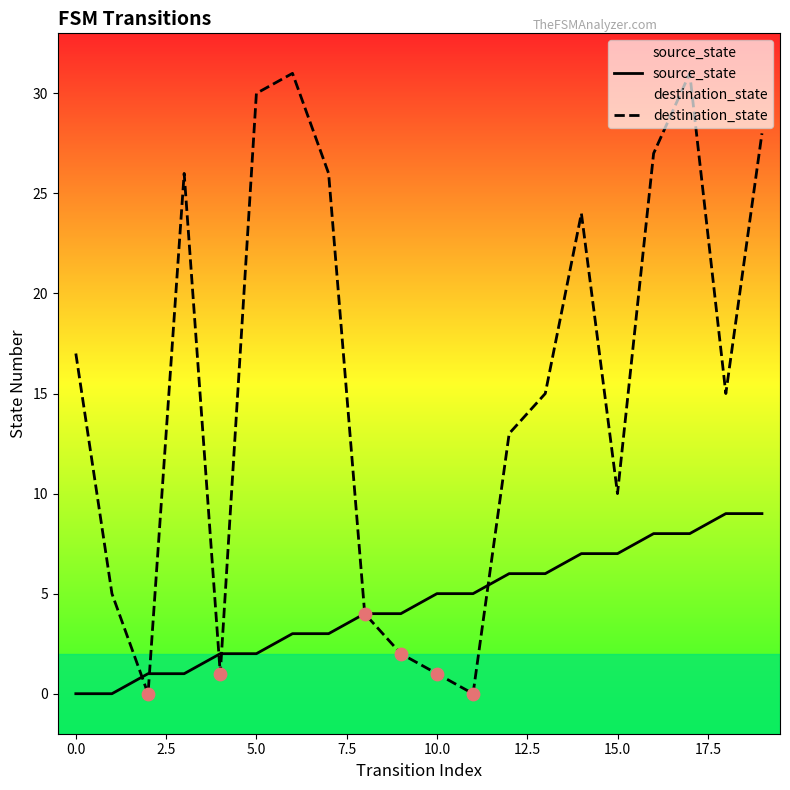

What are all the series names shown in the legend?

source_state, destination_state